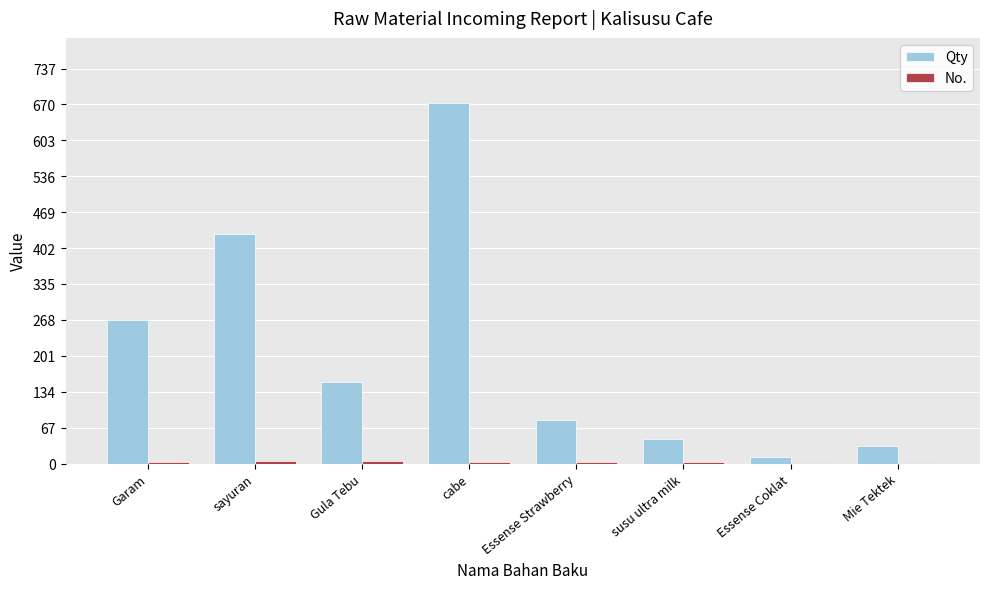

What is the sum of all Qty values?

1693